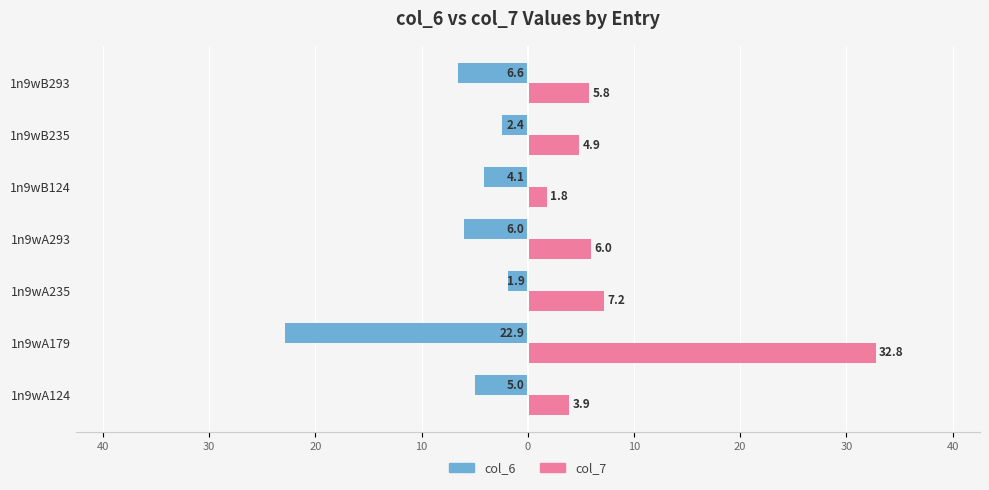

What are all the series names shown in the legend?

col_6, col_7